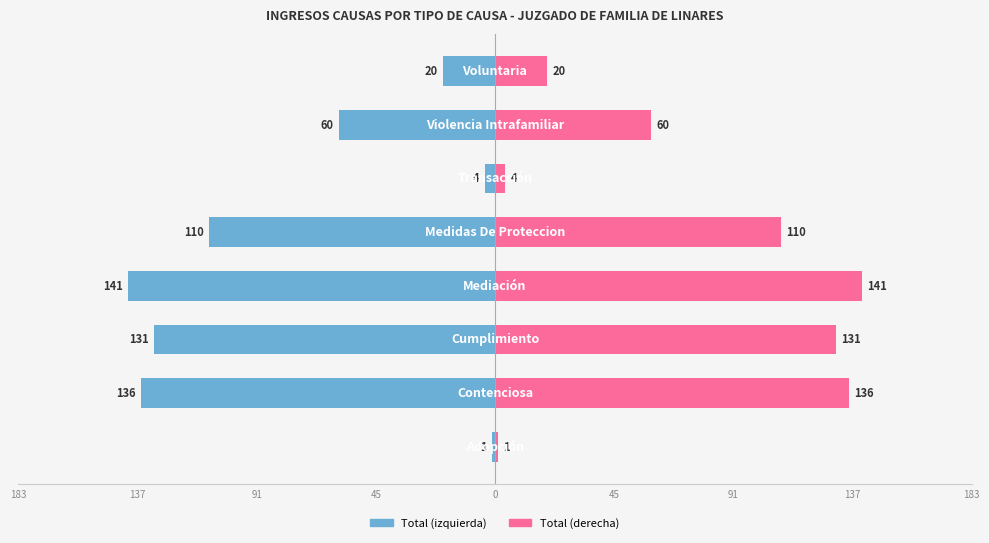

Reading left to right, extract all data points from this chart.

Total: -1	-136	-131	-141	-110	-4	-60	-20
Total (right): 1	136	131	141	110	4	60	20